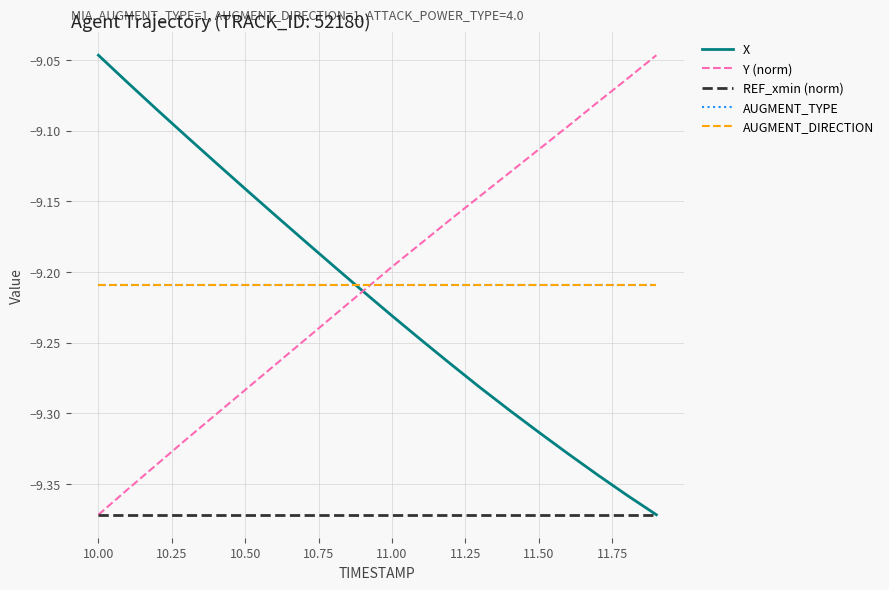

Does the chart display data point markers on the line(s)?

No